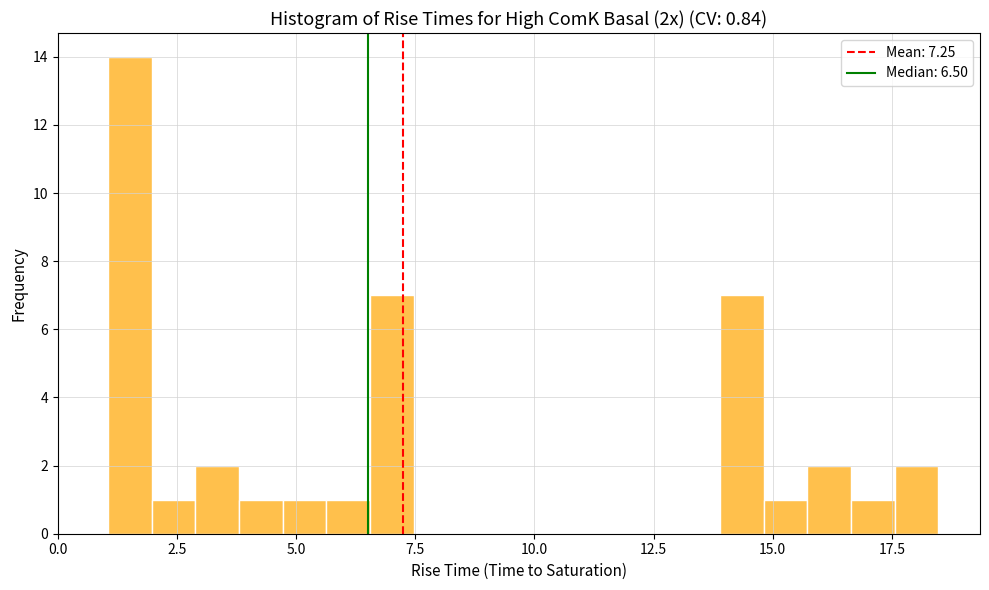

Around what value on the x-axis is the tallest bar? Give the approximate position of its centre, as read against the axis.

1.5